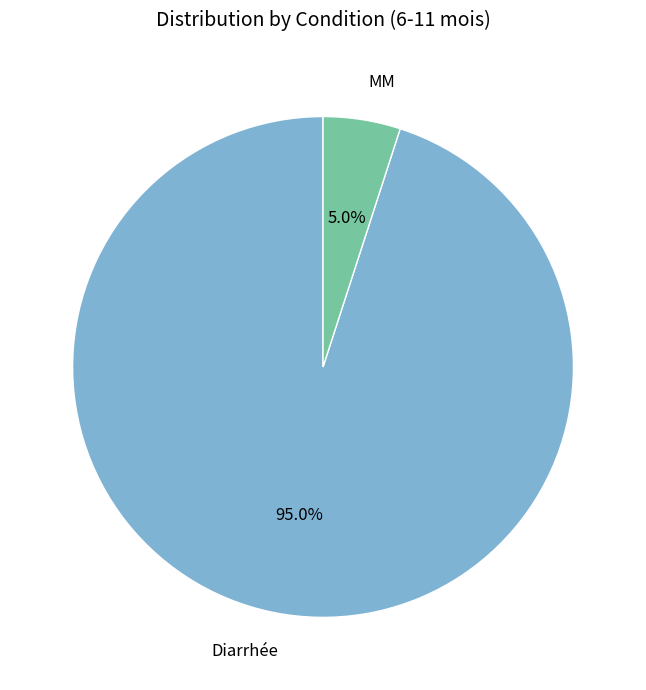

Is there any slice that represents more than half of the pie?

Yes